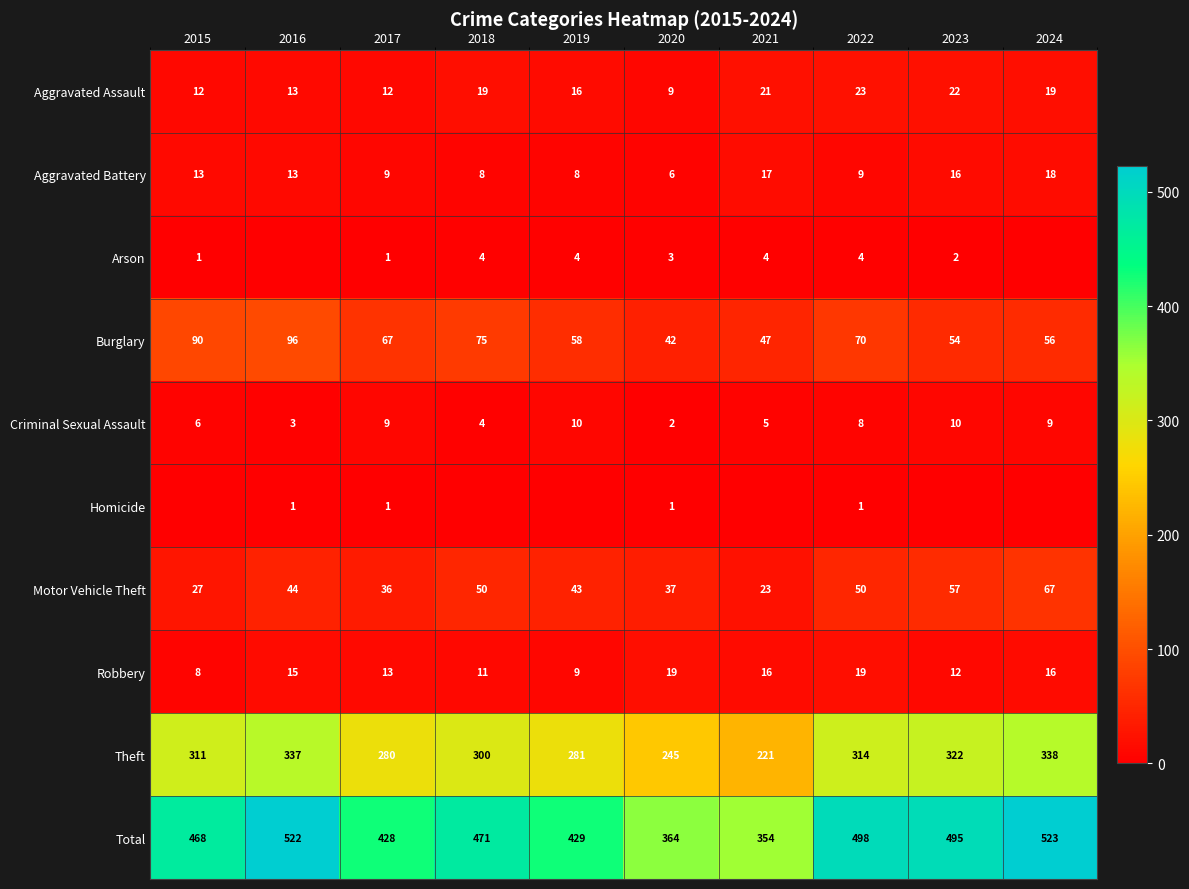

Which has a higher value, 2022 or 2015?

2022